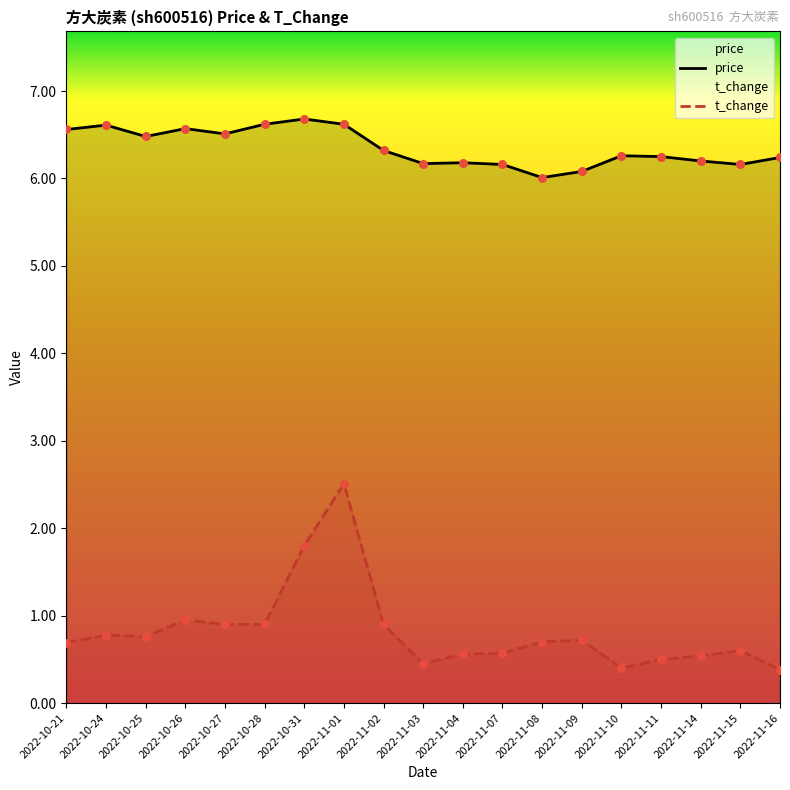

What are all the series names shown in the legend?

price, t_change